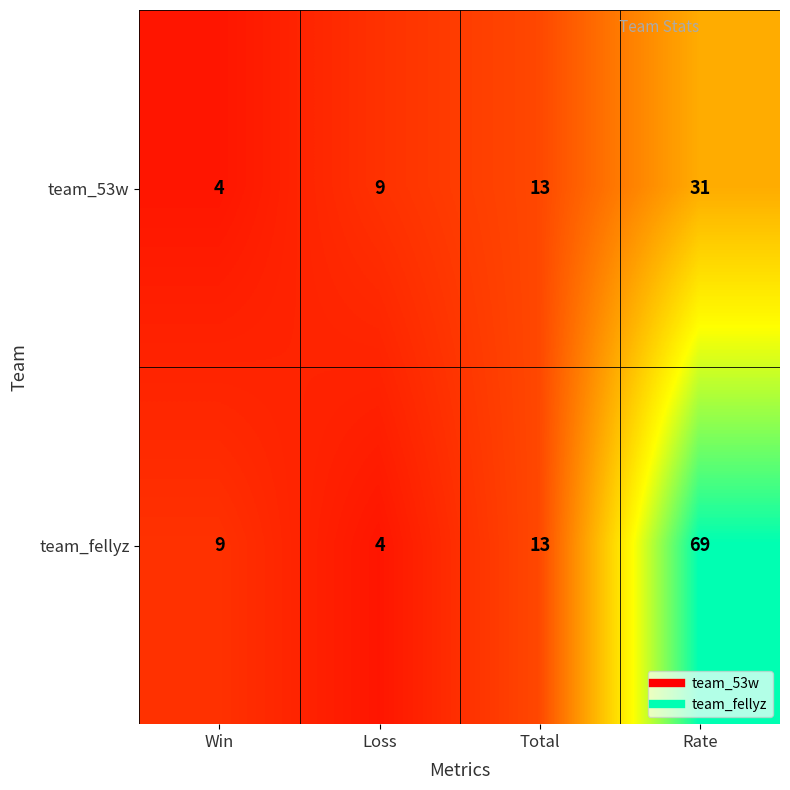

List the series in order of their overall mean, highest first.

team_fellyz, team_53w